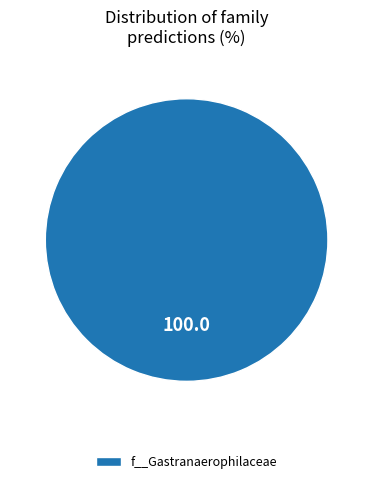

The f__Gastranaerophilaceae slice represents 100% of the pie. True or false?

True